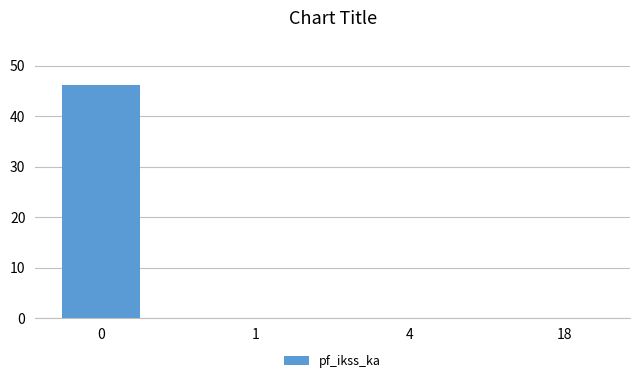

Reading left to right, what are all the values shown in this chart?

0=46.2	1=0.0	4=0.0	18=0.0